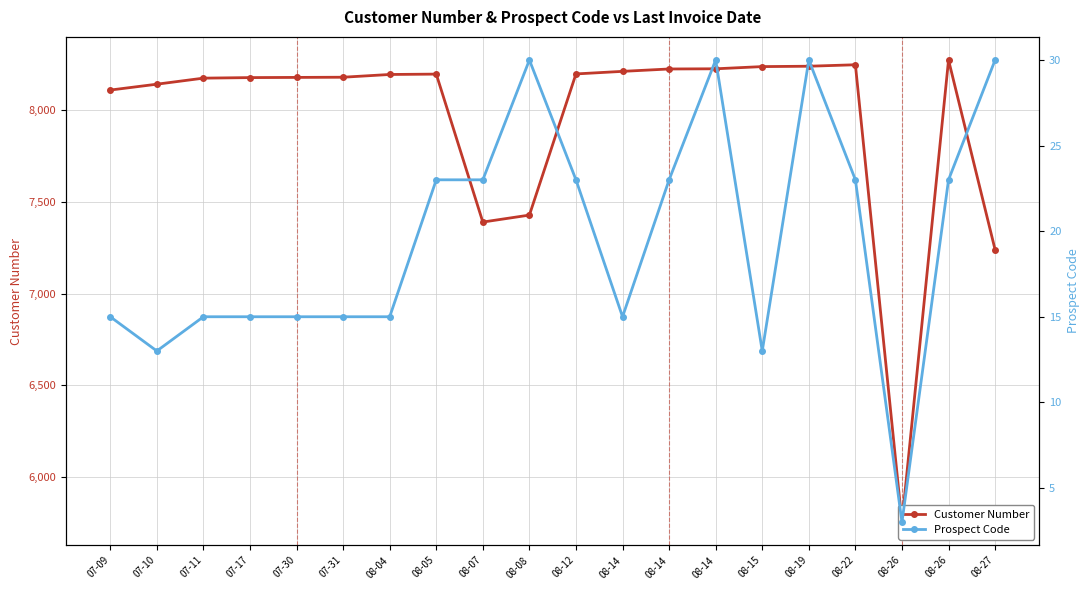

Which series has the largest range (max minus min)?

Customer Number